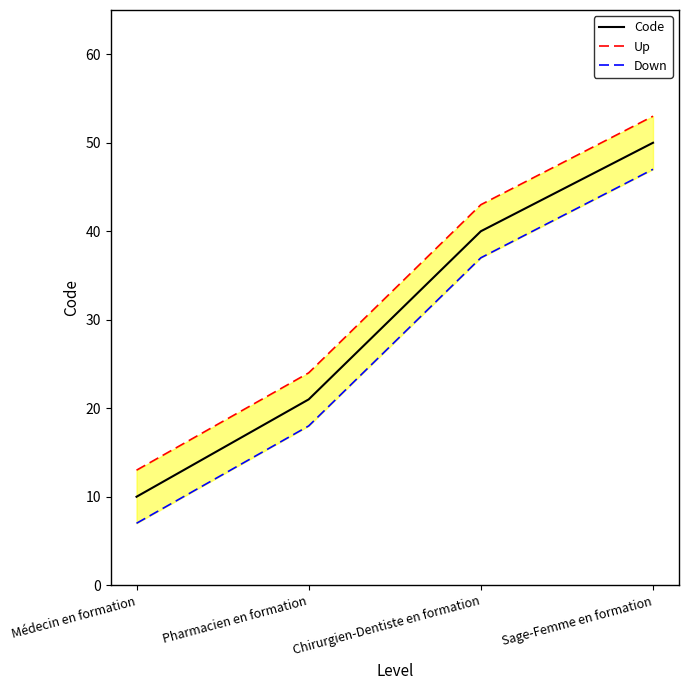

Reading right to left, extract all data points from this chart.

Code: 50	40	21	10
Up: 53	43	24	13
Down: 47	37	18	7